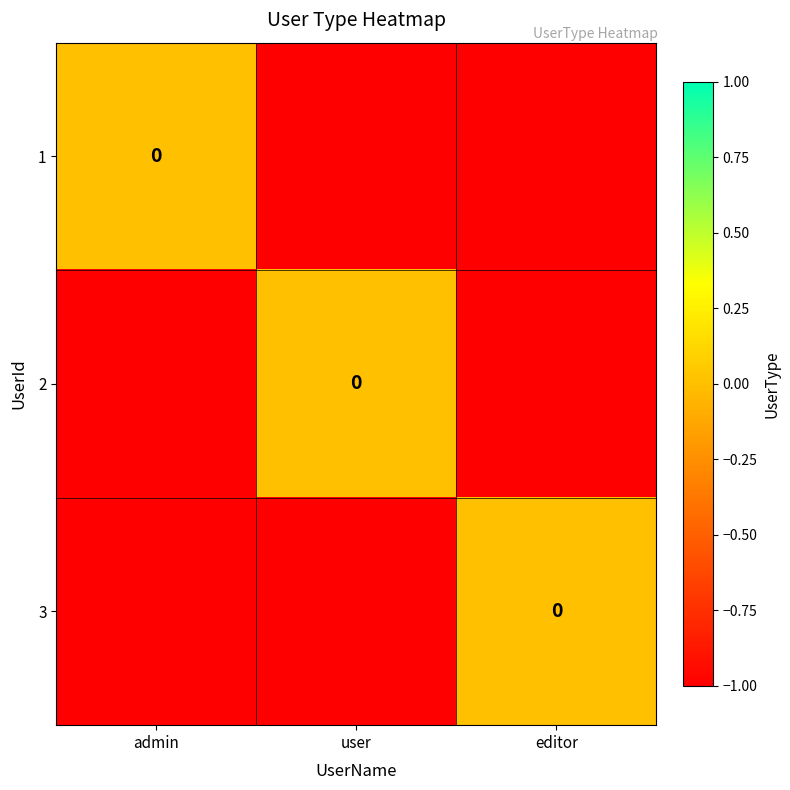

Is the value of 3 at user greater than the value of 2 at editor?

No